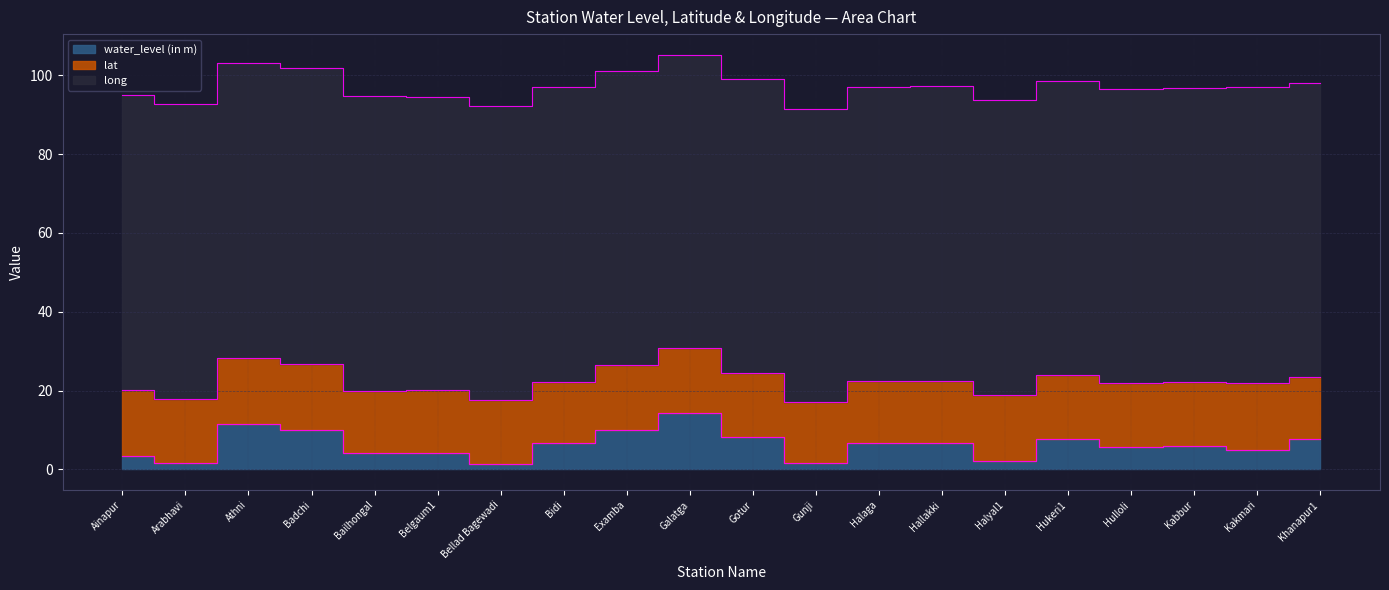

True or false: long and water_level (in m) intersect in this chart.

False